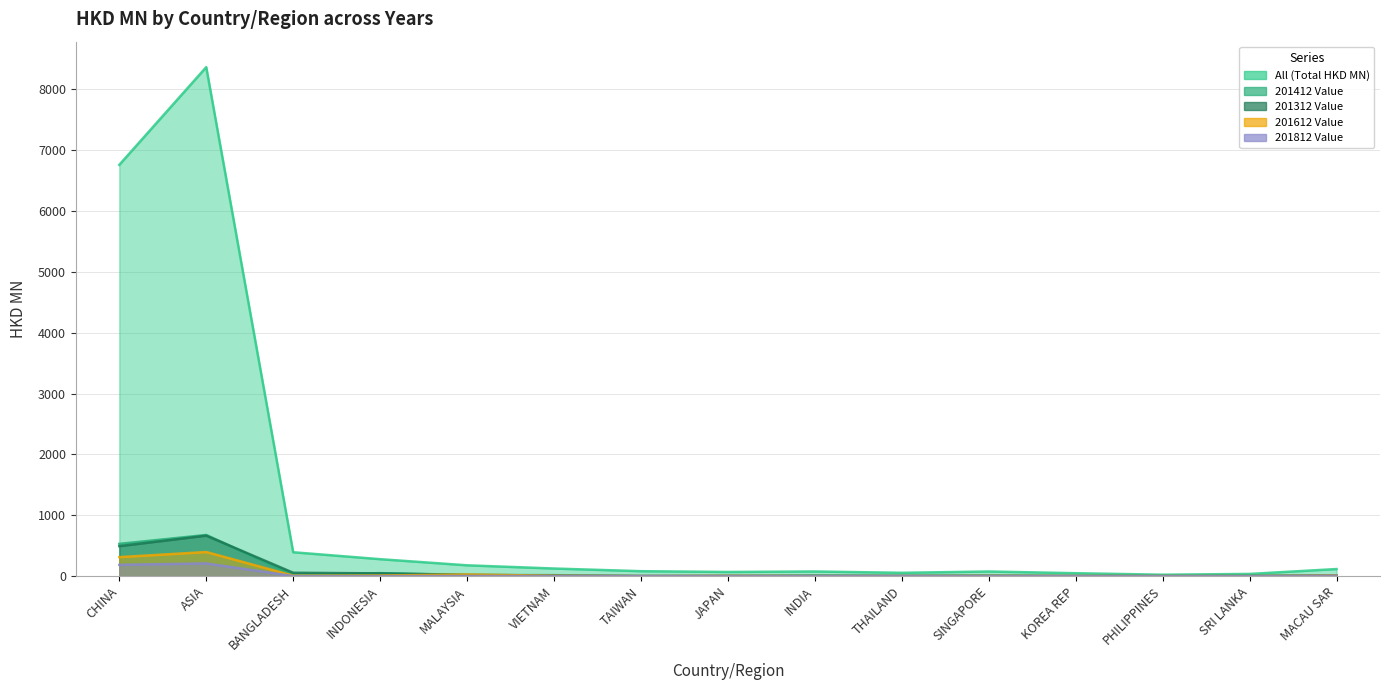

How many values in the 201312 Value series exceed 6?

9